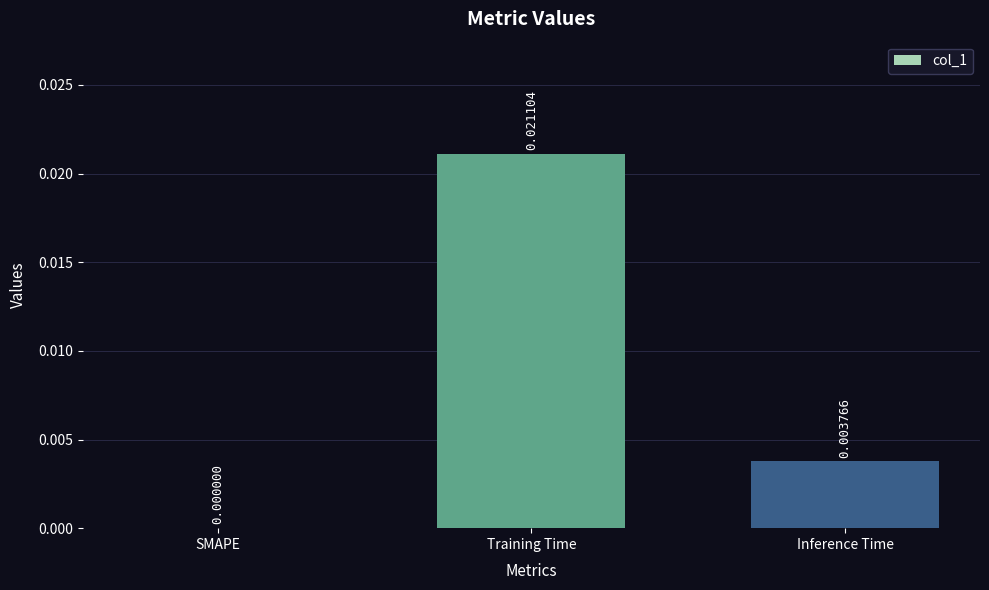

Which category has the highest value across all series?

Training Time